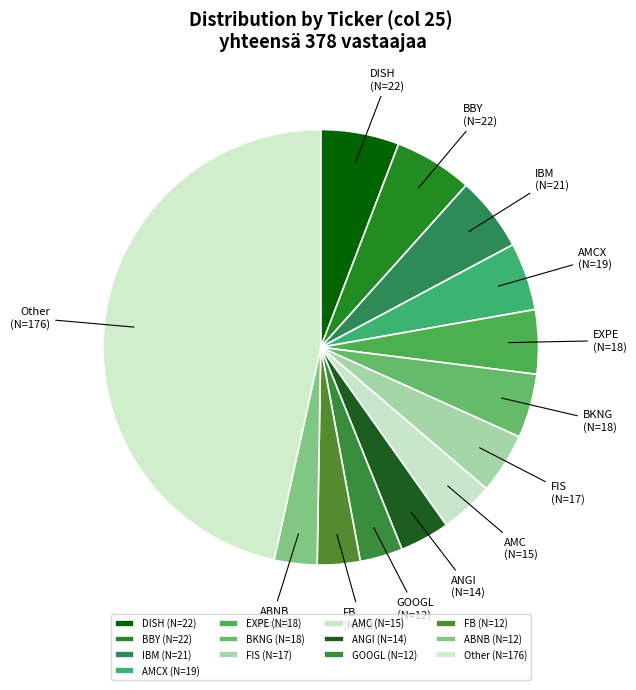

Which has a higher value, BBY or ANGI?

BBY